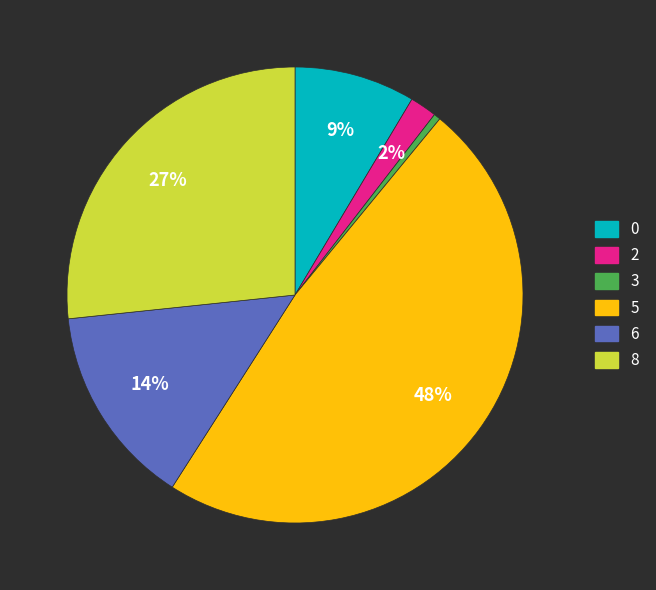

Which has a higher value, 6 or 0?

6